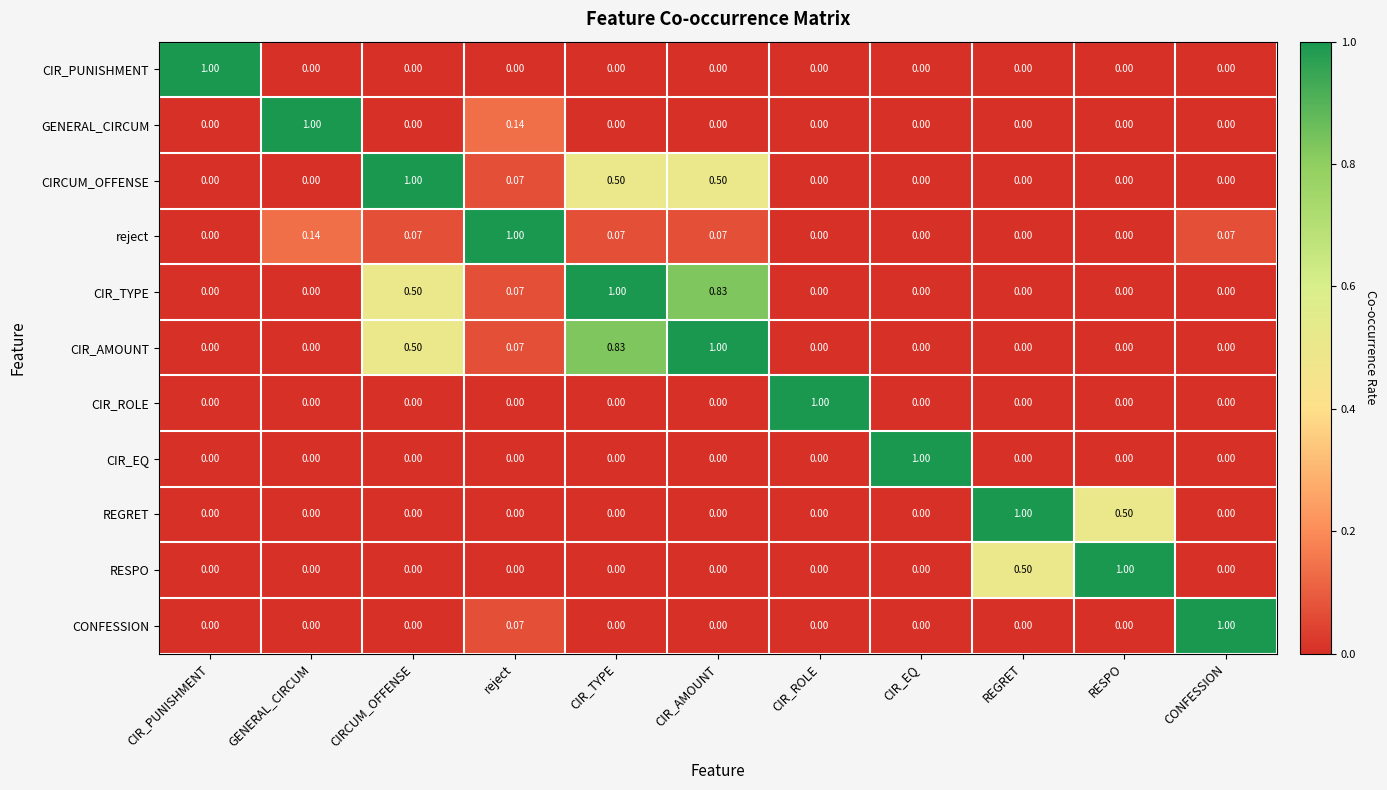

Which category has the highest value in the CIR_AMOUNT series?

CIR_AMOUNT